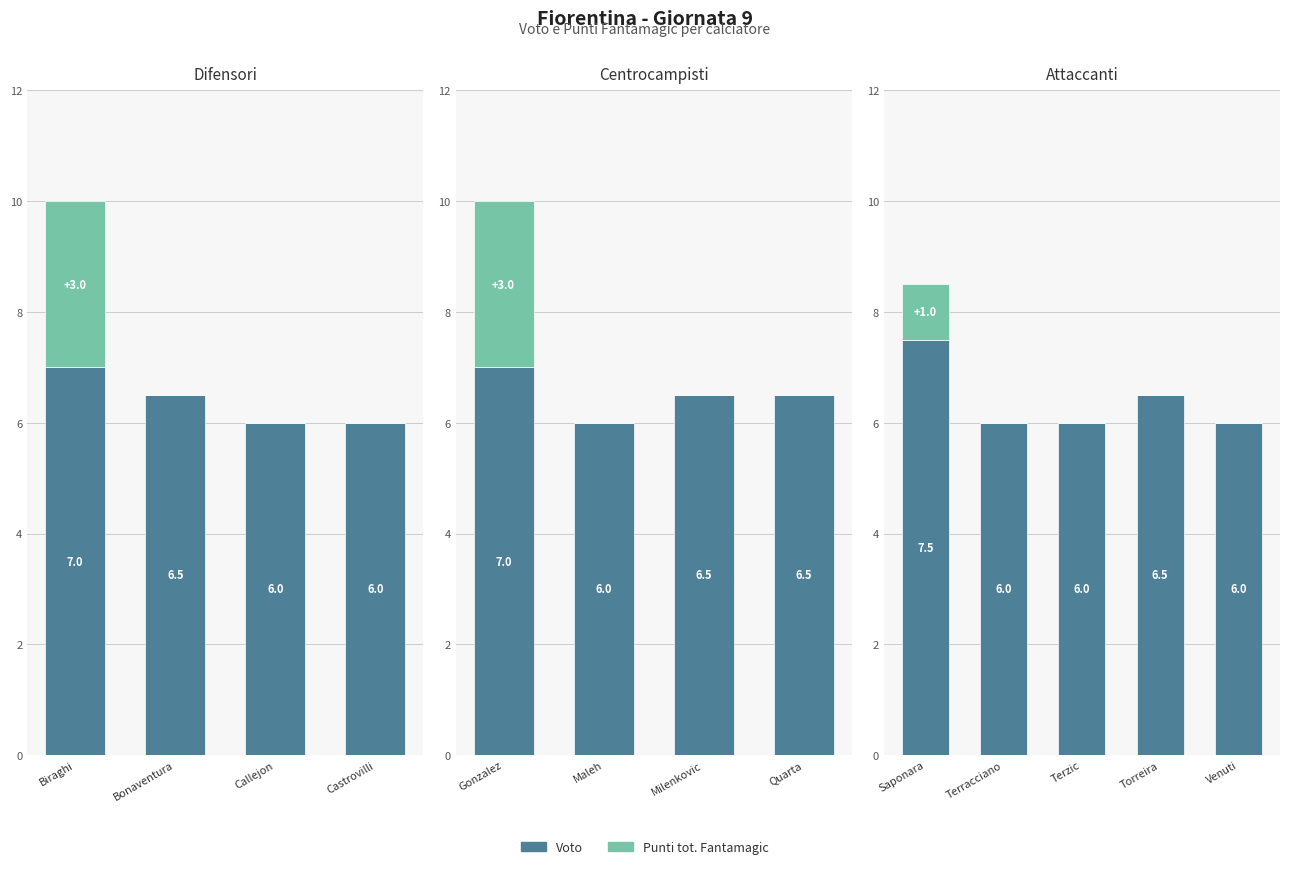

What is the total value across all series at Terzic?

6.0